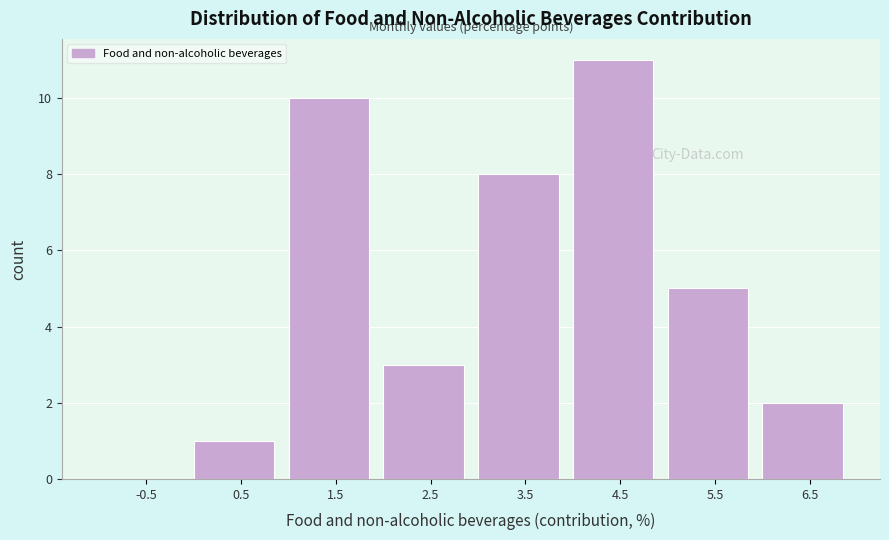

Reading left to right, extract all data points from this chart.

-0.5=0	0.5=1	1.5=10	2.5=3	3.5=8	4.5=11	5.5=5	6.5=2